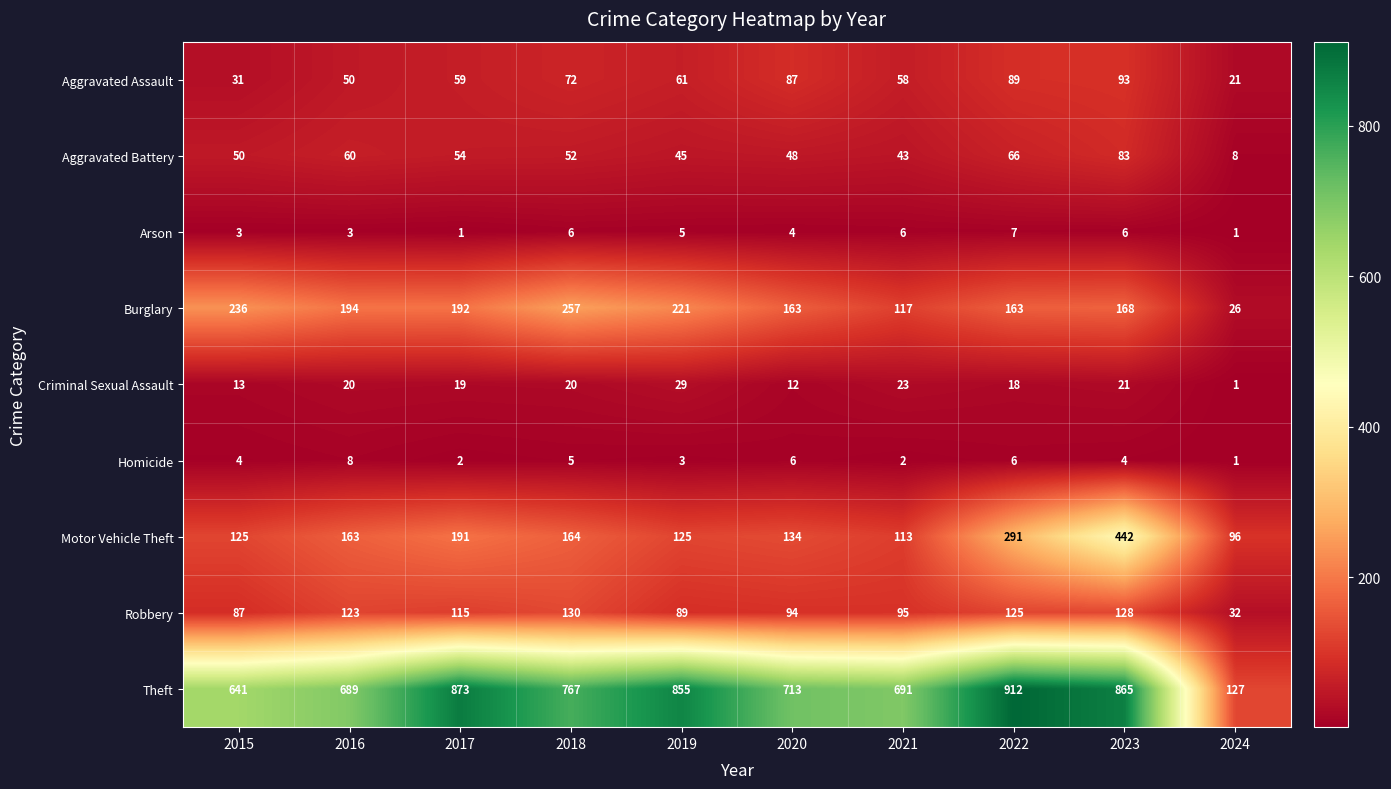

Count the number of data series in this chart.

9